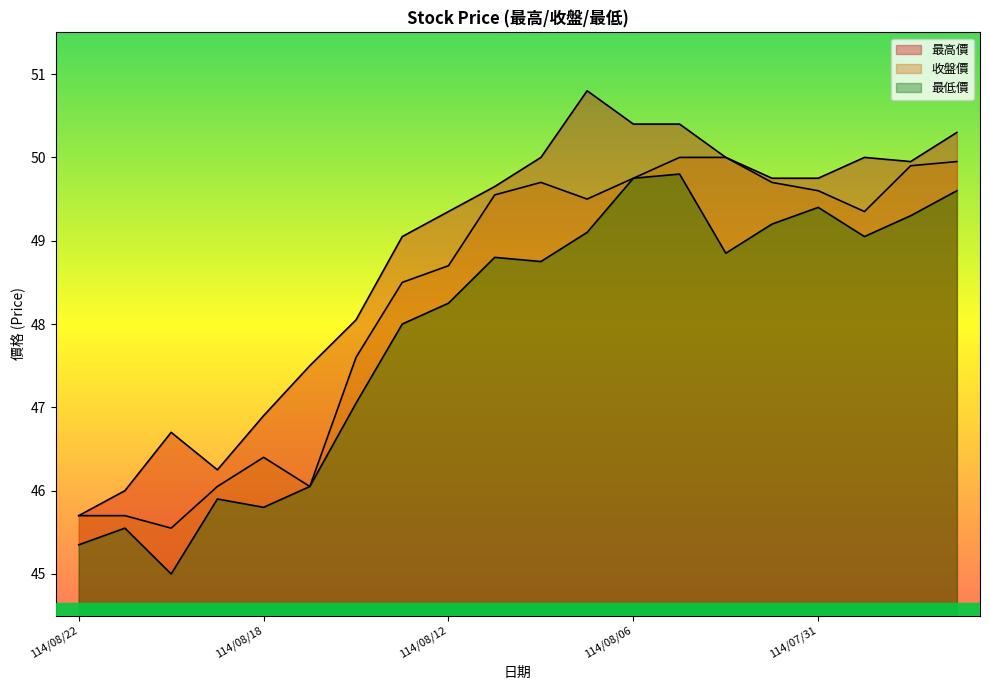

What are all the series names shown in the legend?

最高價, 收盤價, 最低價